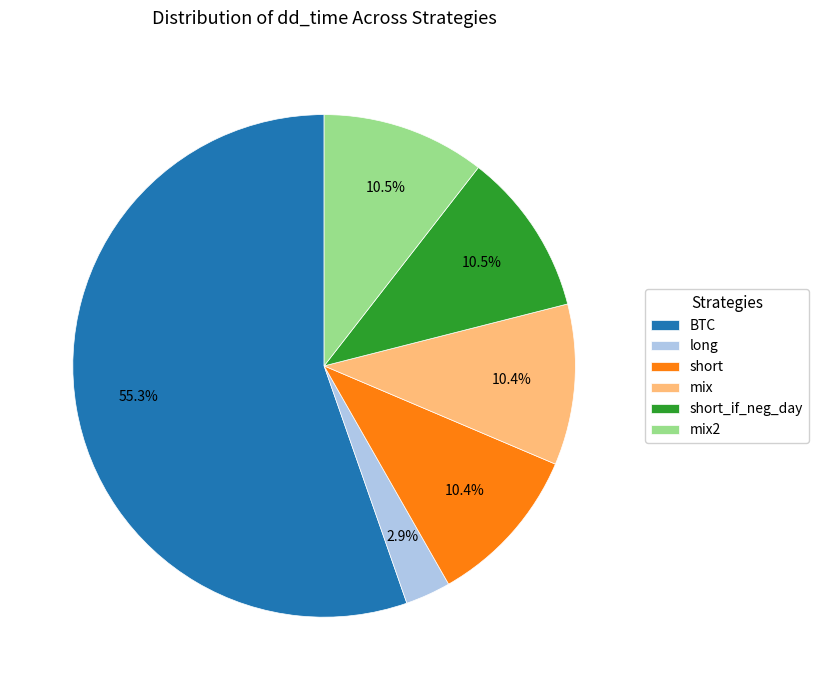

Does BTC represent more than half of the total?

Yes